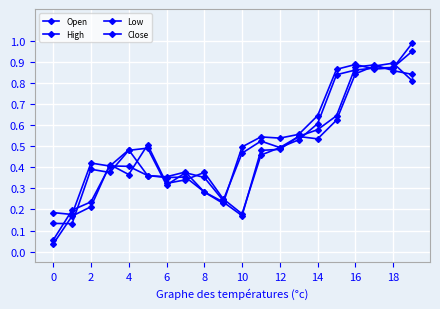

How many interior local peaks does the Low series have?

3